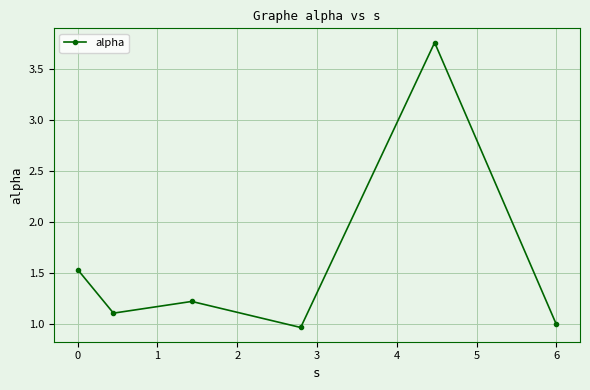

How many points are higher than both their immediate neighbors (excluding endpoints)?

2